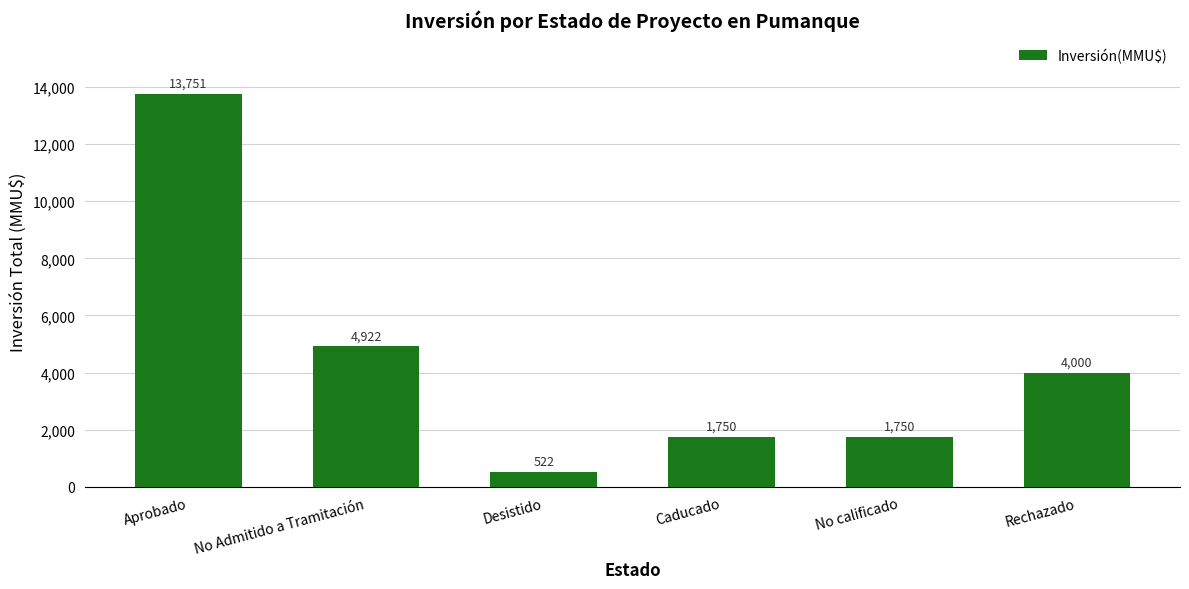

What is the sum of the values at Desistido and Rechazado?

4522